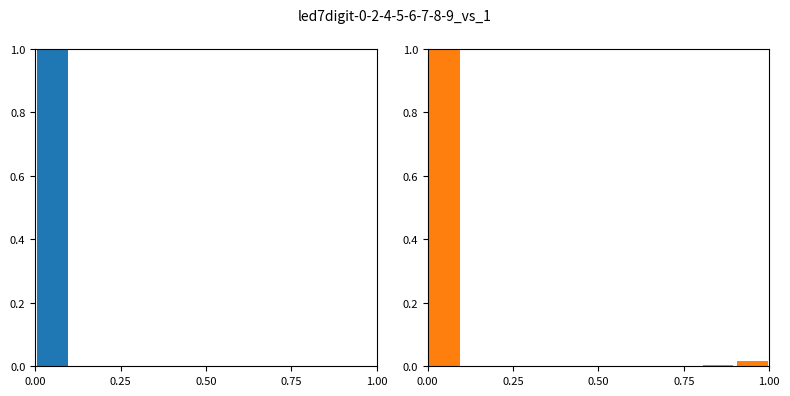

At how many categories does at least one series exceed 0?

3